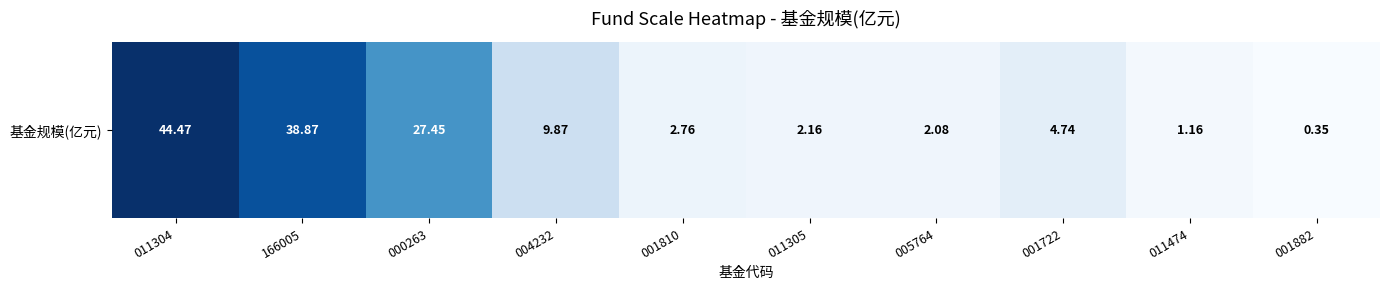

Reading right to left, extract all data points from this chart.

001882=0.3	011474=1.2	001722=4.7	005764=2.1	011305=2.2	001810=2.8	004232=9.9	000263=27.4	166005=38.9	011304=44.5